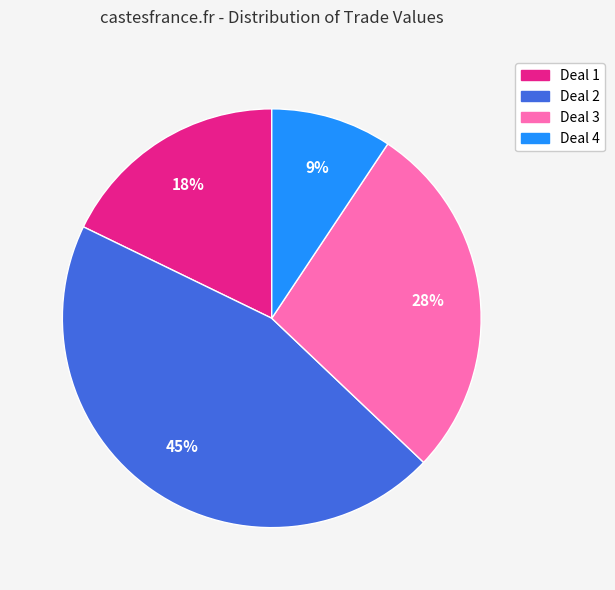

Is there a majority slice in this chart?

No